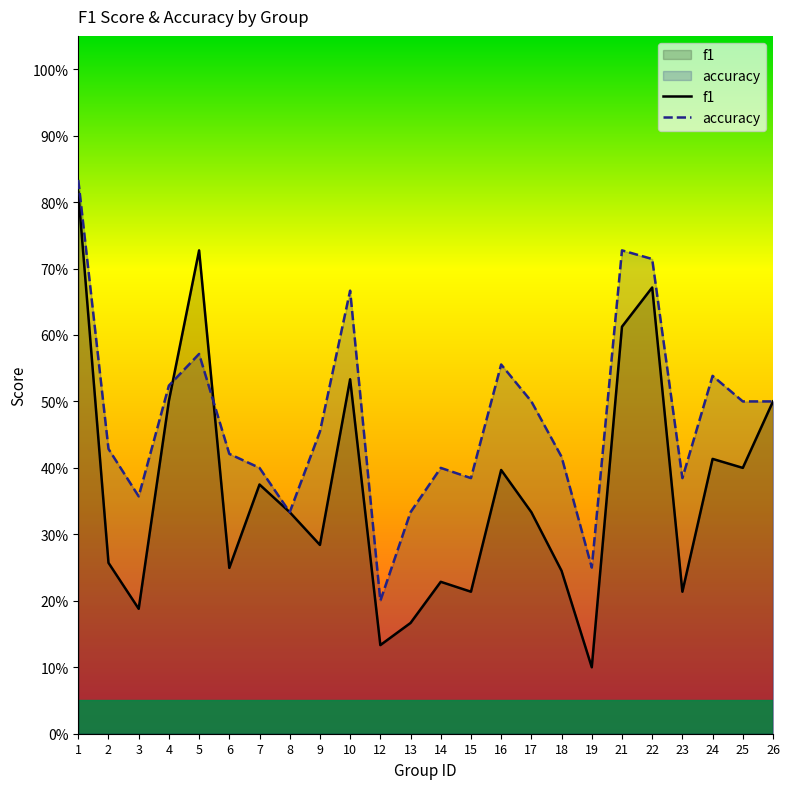

At 1, list the series in order from smallest to largest.

f1, accuracy